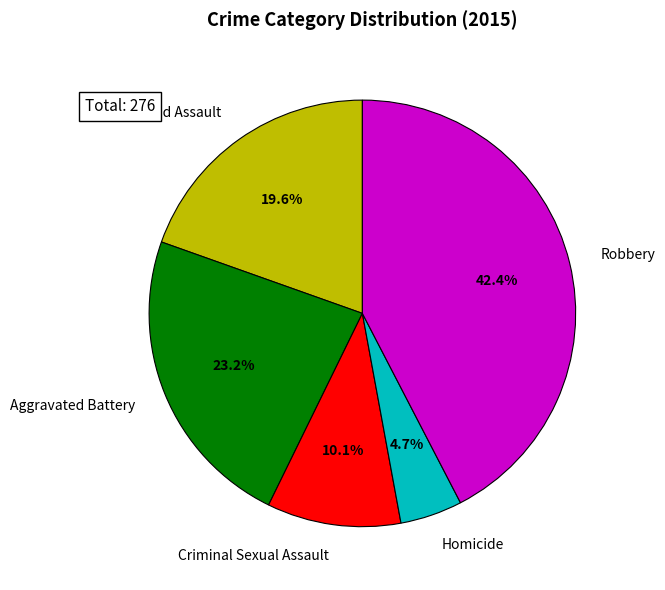

Is there any slice that represents more than half of the pie?

No